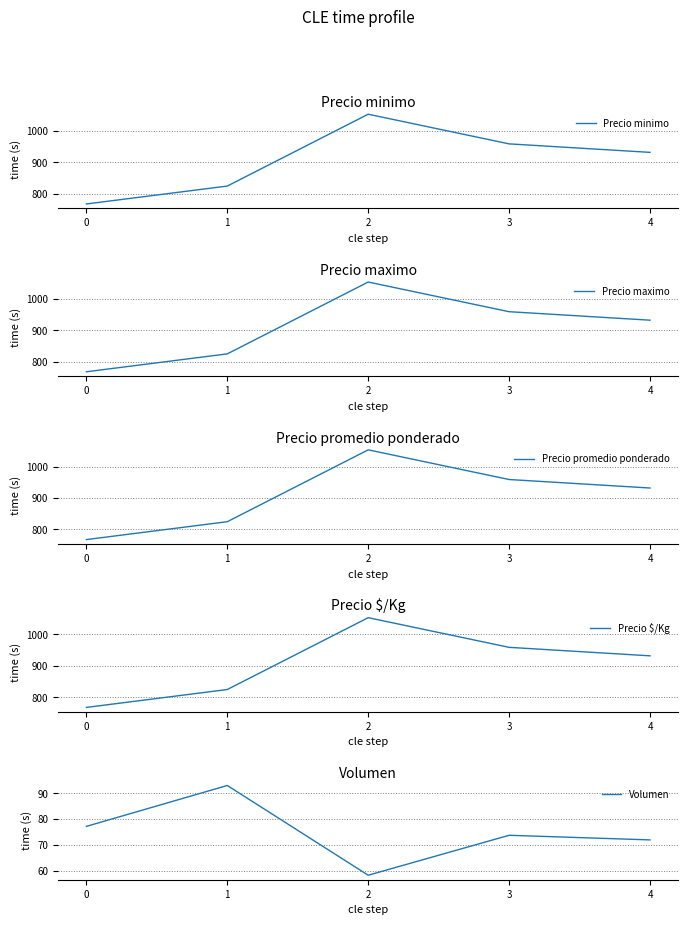

What is the value of the Precio maximo point at the 5th from the left?

932.0